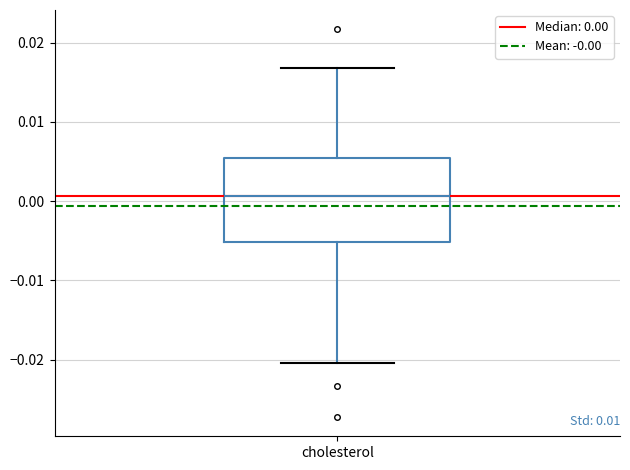

Where is the lower edge of the box for cholesterol on the y-axis? The values are not printed on the chart, so give them approximately, as read against the axis.

-0.005